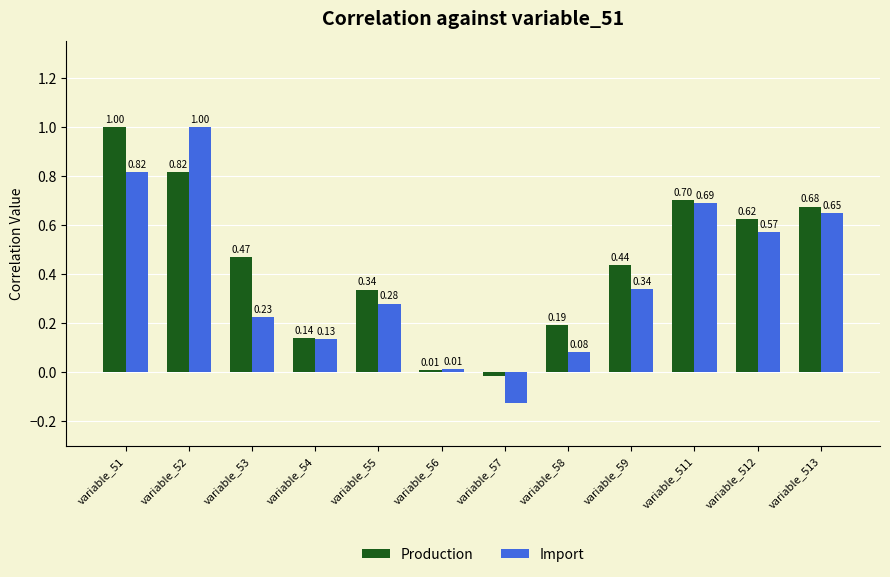

Which series has the largest total across all categories?

Production